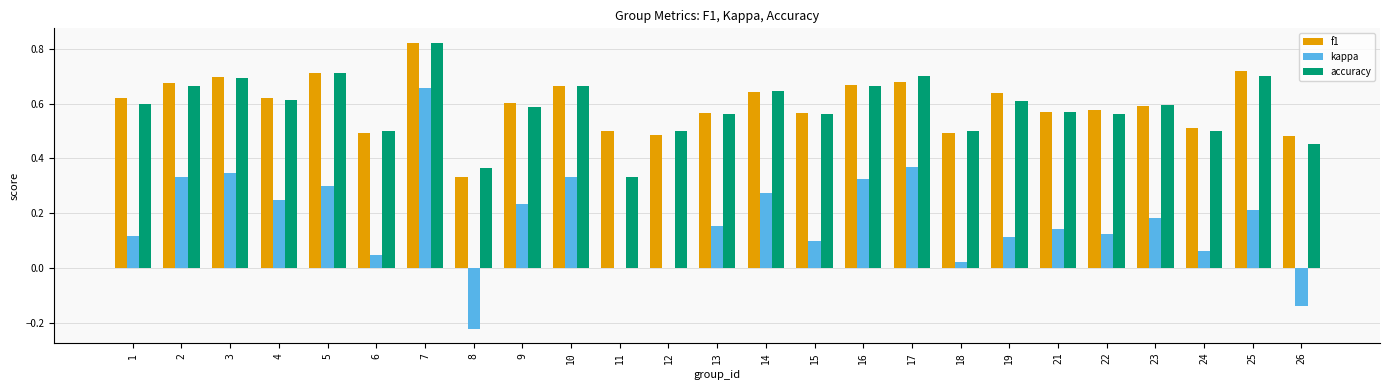

Are the bars horizontal?

No